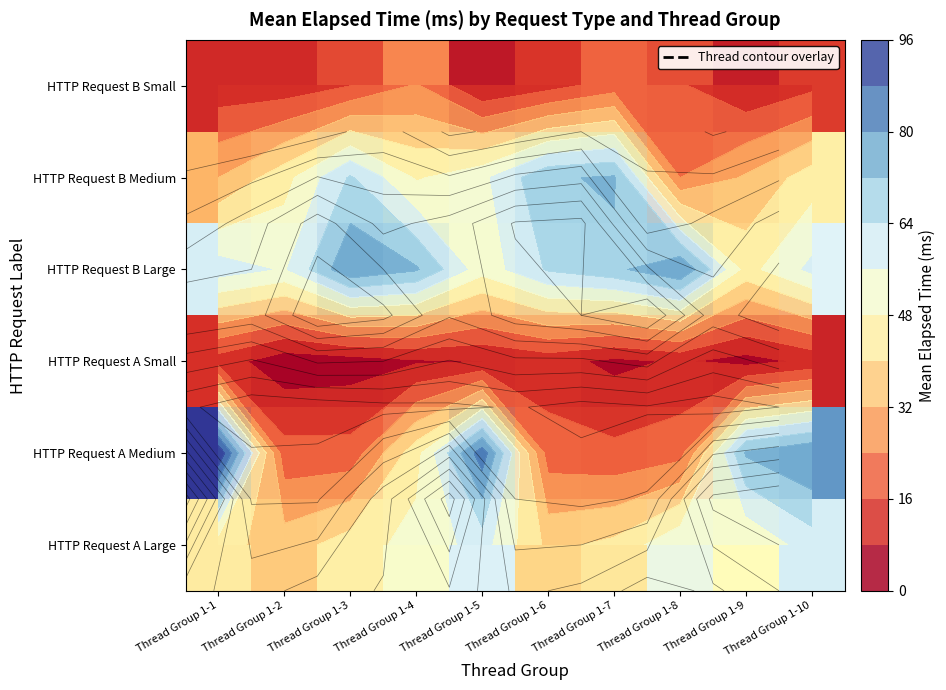

True or false: HTTP Request B Medium has a value of 73 at Thread Group 1-7.

True